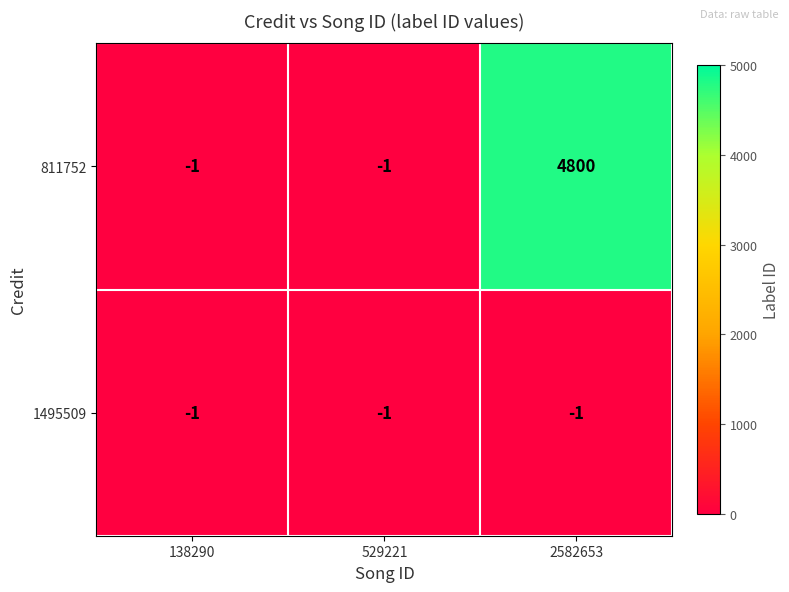

Reading right to left, transcribe all the data shown in this chart.

811752: 4800	-1	-1
1495509: -1	-1	-1